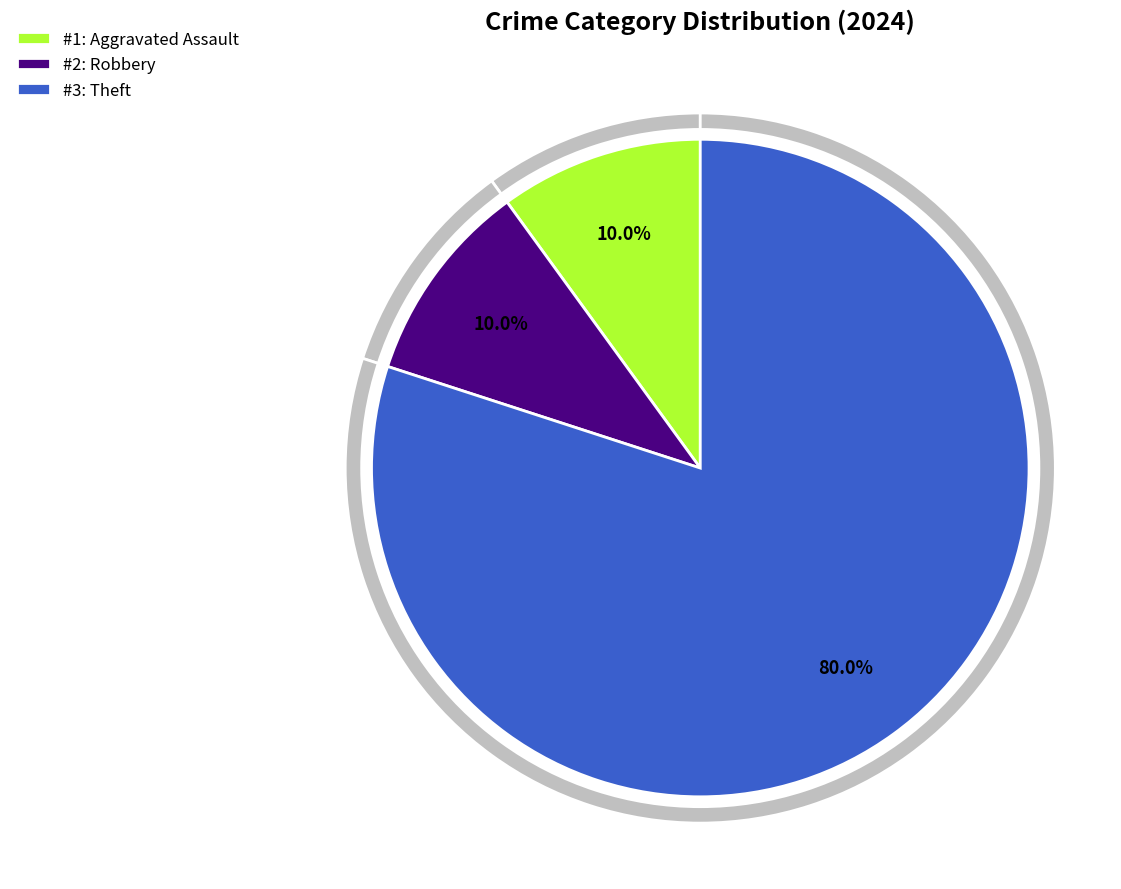

Which slice is the largest?

Theft